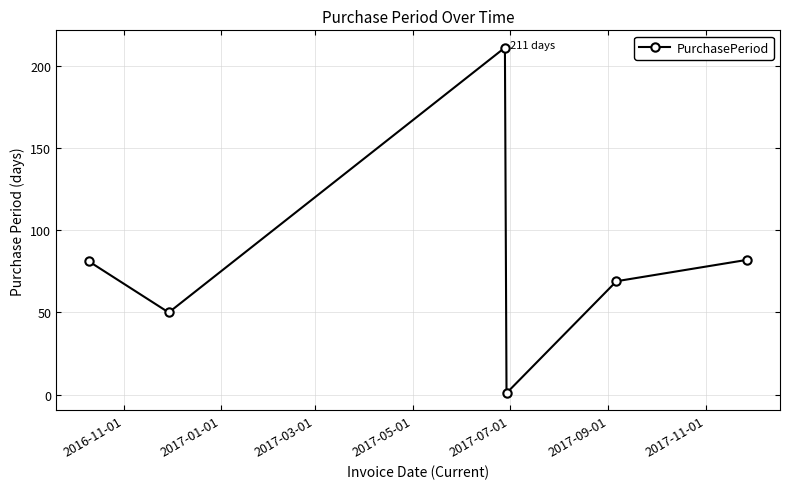

How many data points are less than 81?

3